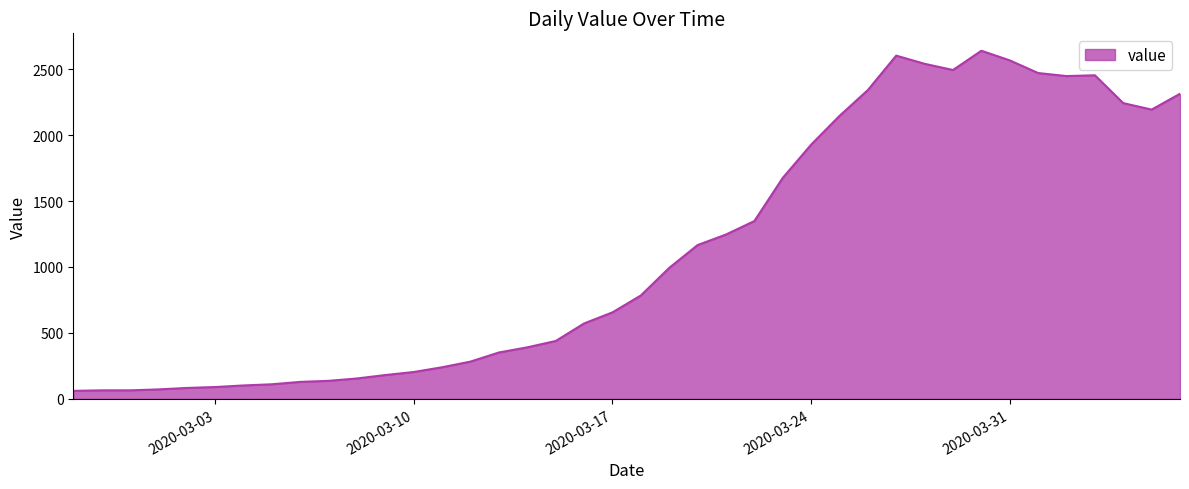

What is the maximum value shown in the chart?

2639